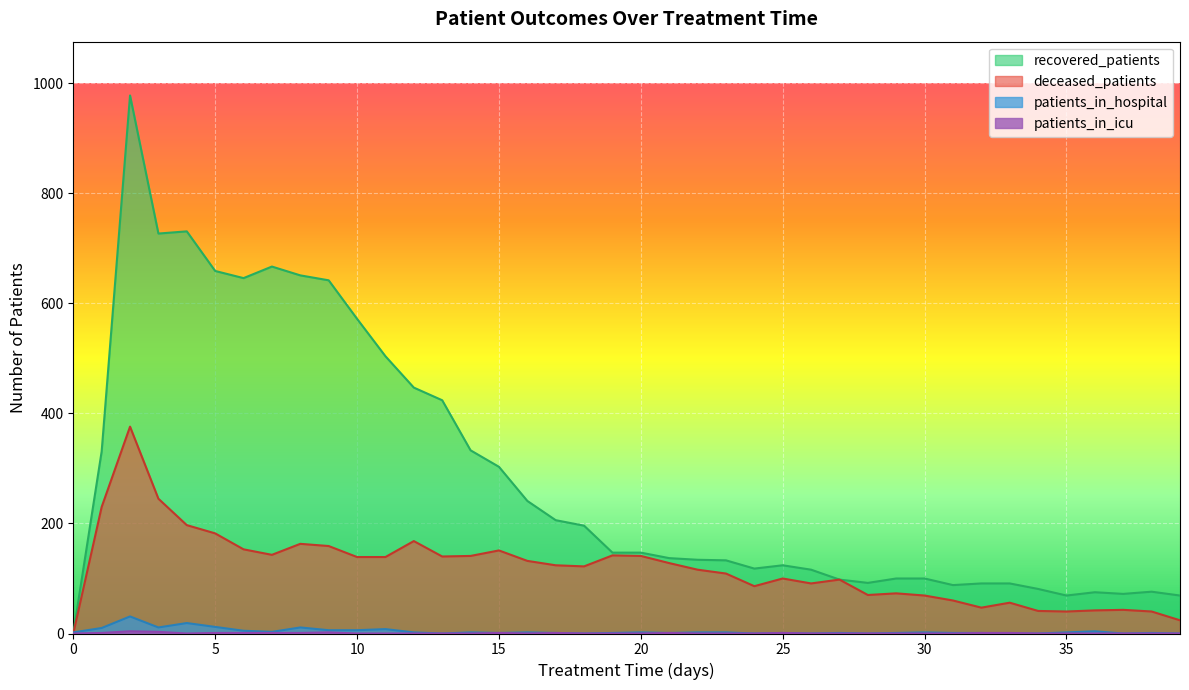

What are all the series names shown in the legend?

patients_in_hospital, patients_in_icu, recovered_patients, deceased_patients